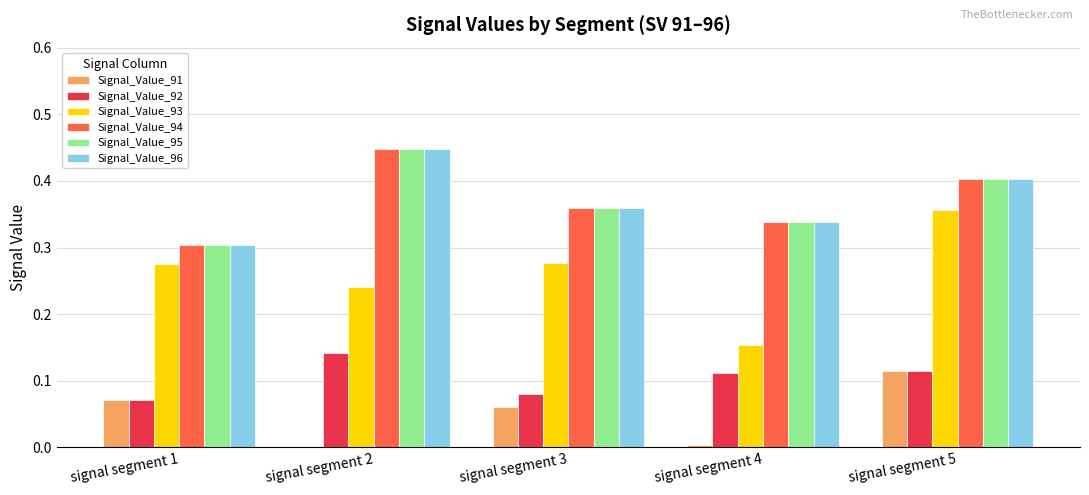

What is the total value across all series at signal segment 2?

1.7